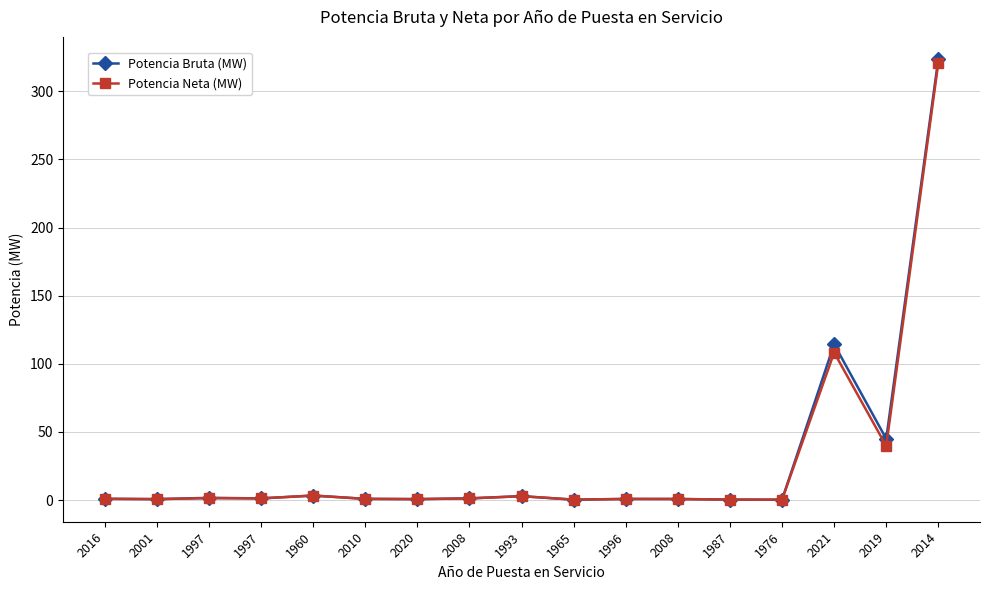

How many distinct data groups are displayed?

2